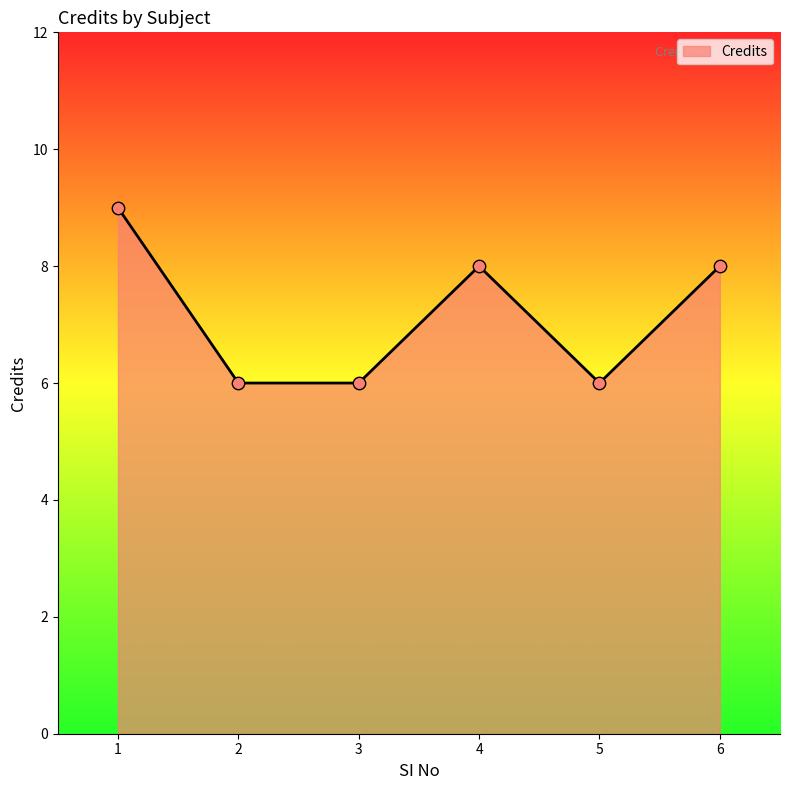

Which has a higher value, 6 or 5?

6